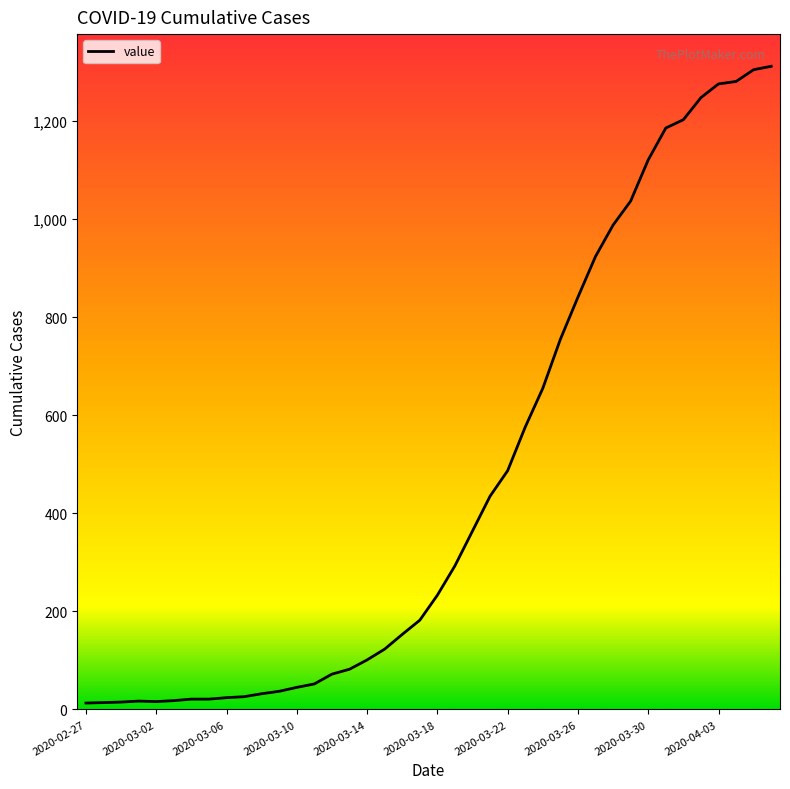

What is the greatest value displayed?

1312